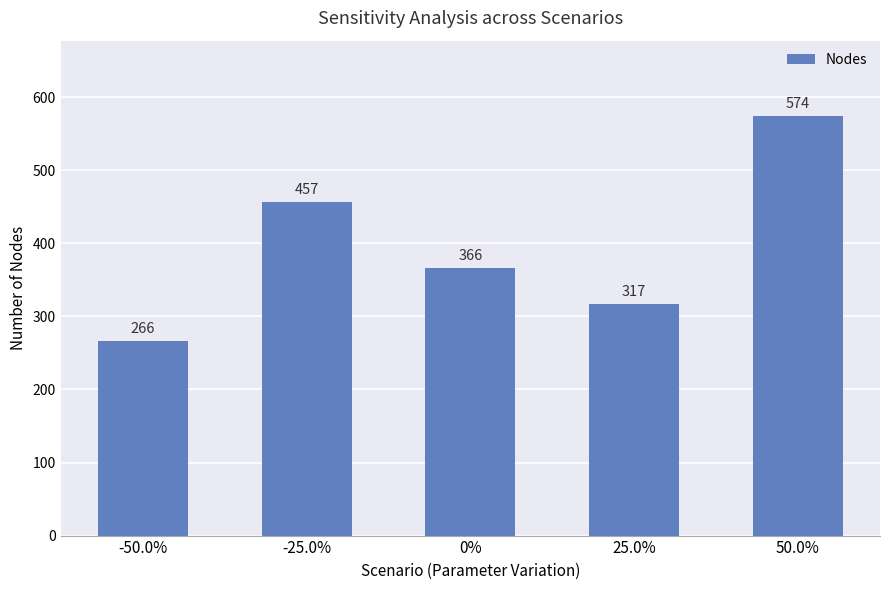

What is the label of the 1st bar from the right?

50.0%